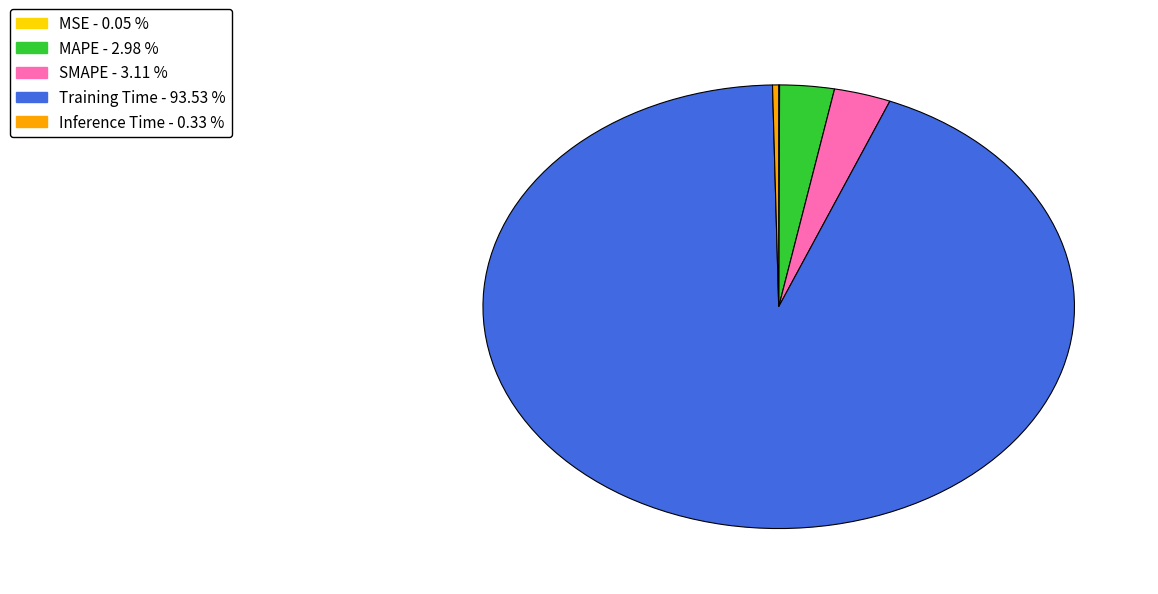

Does any single category account for the majority?

Yes